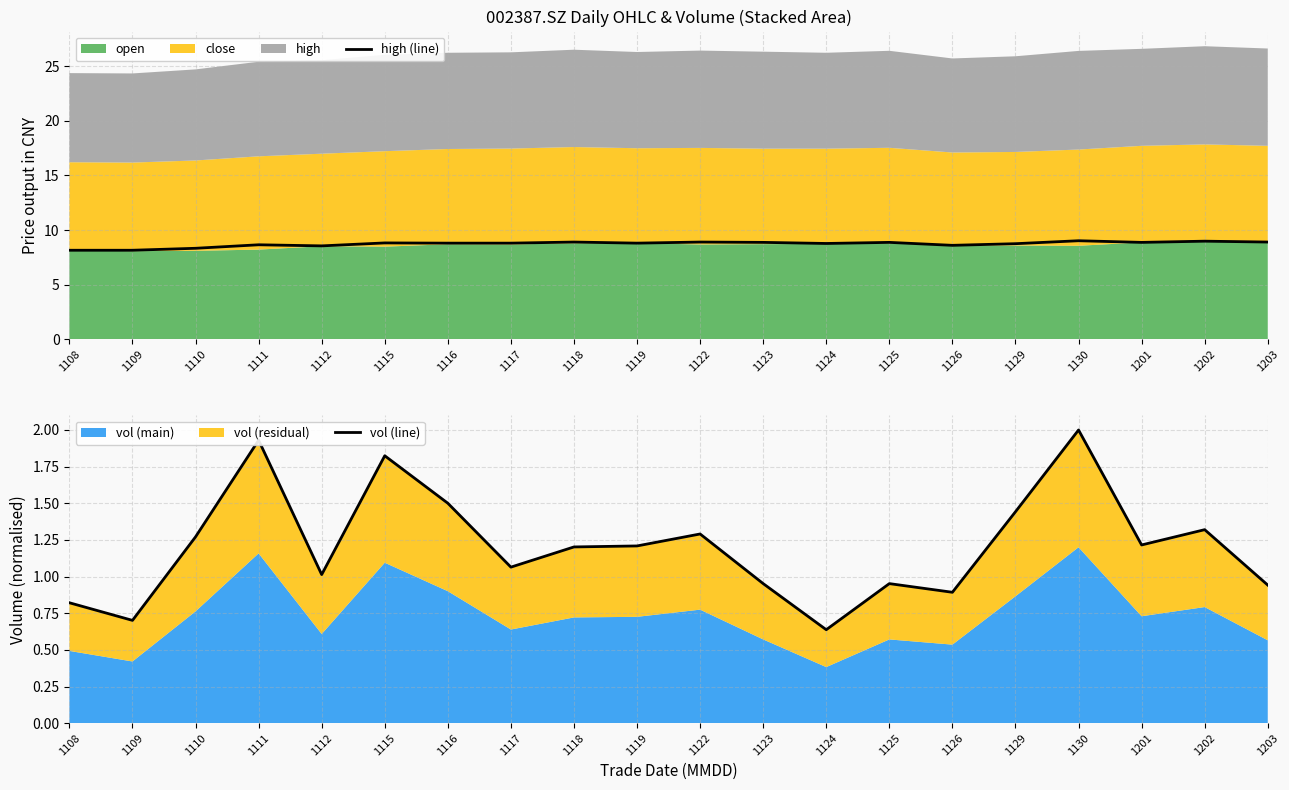

At which category is the sum across all series the highest?

1130